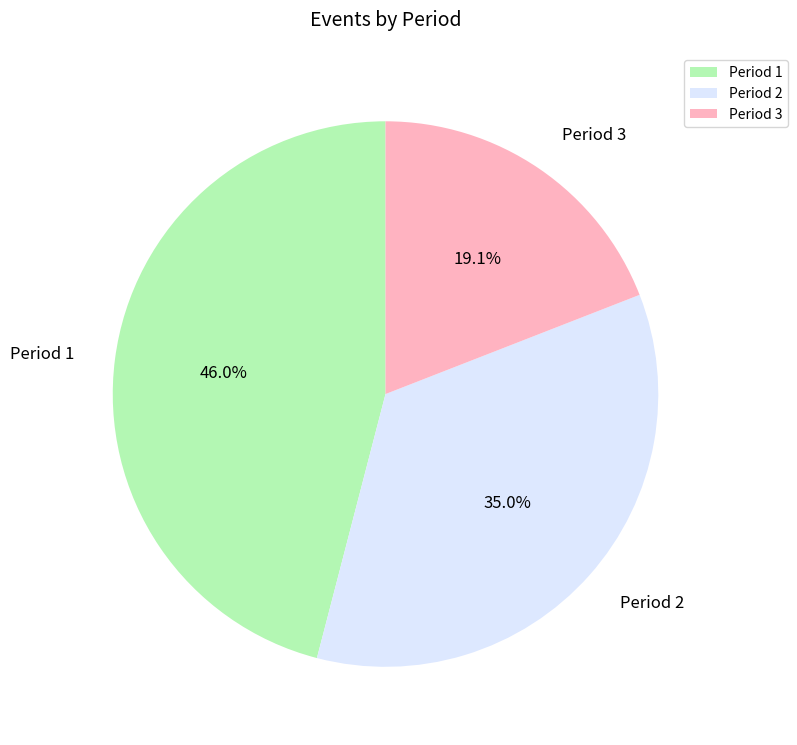

True or false: Period 3 accounts for 27% of the total.

False